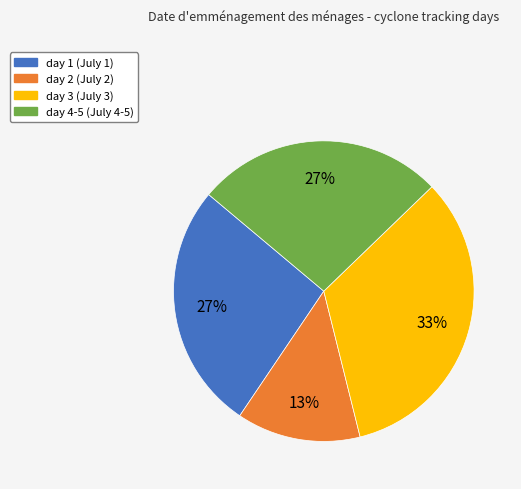

Approximately how many times larger is the value at day 4-5 (July 4-5) compared to day 1 (July 1)?

1.0